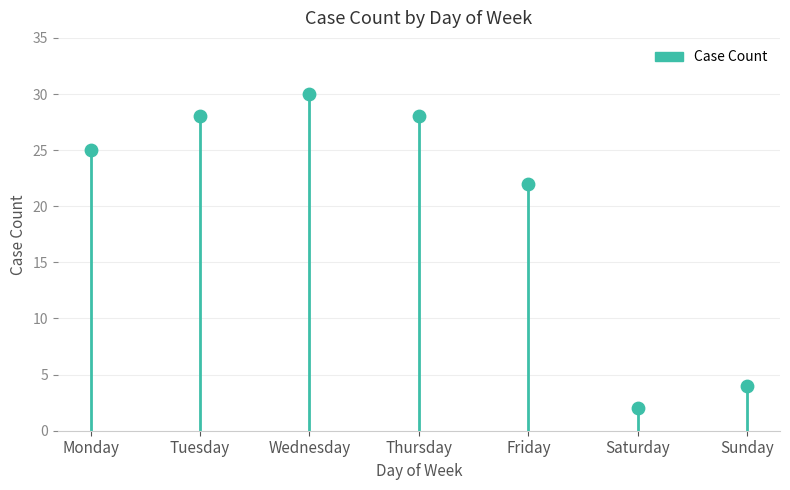

Between Tuesday and Wednesday, which is larger?

Wednesday